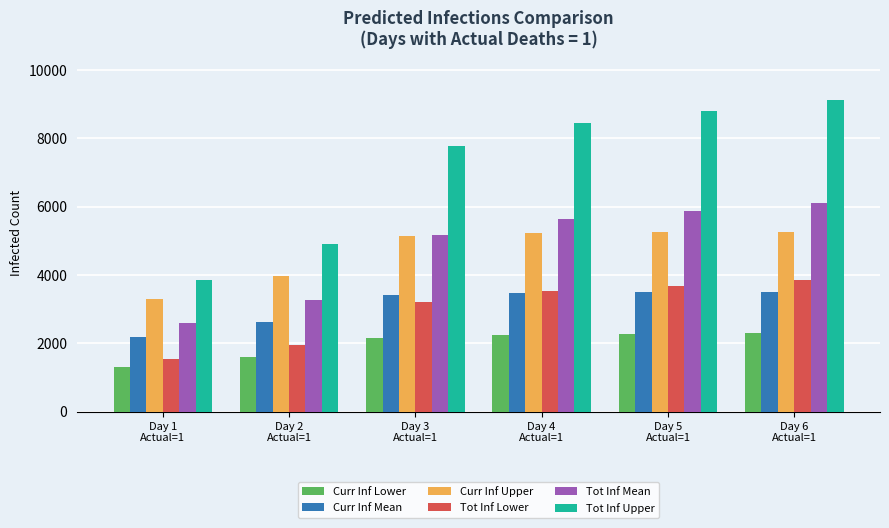

What is the smallest value displayed?

1321